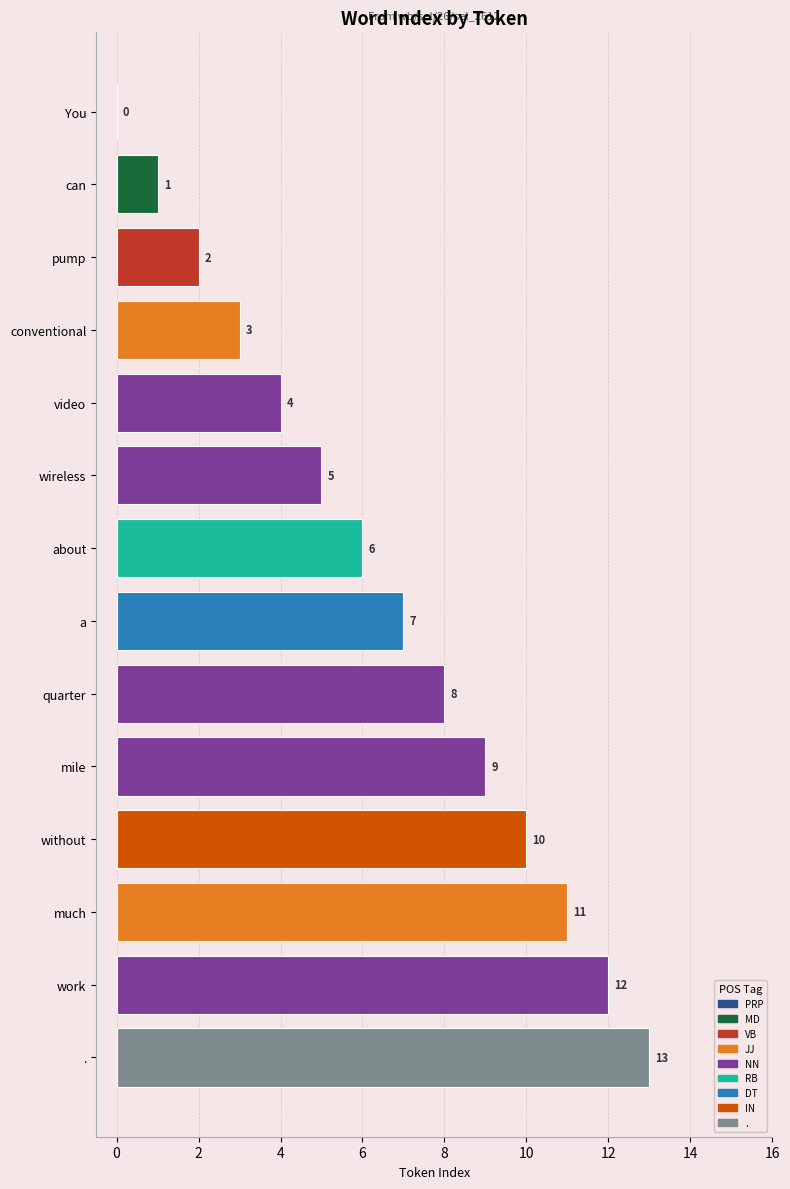

Which has a higher value, conventional or much?

much